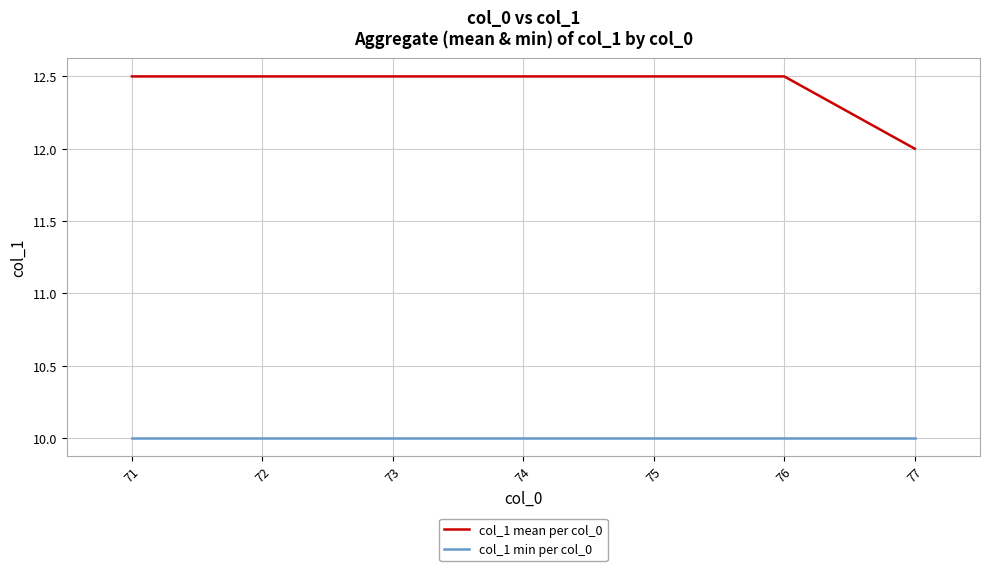

Which series has the largest total across all categories?

col_1 mean per col_0